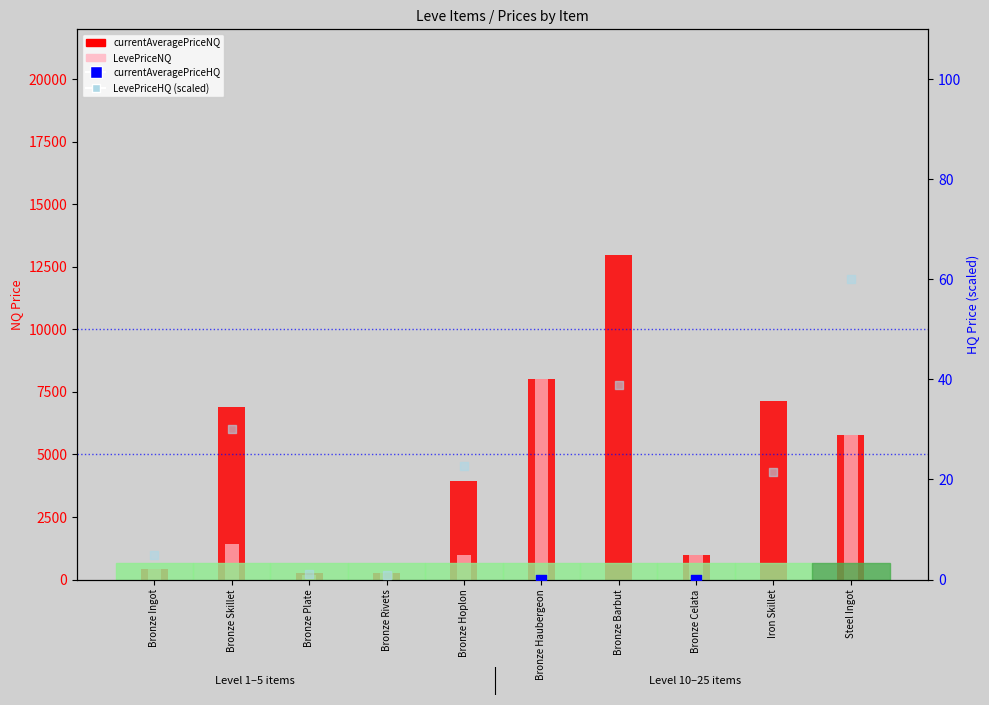

What is the total value across all series at Bronze Plate?

840.5